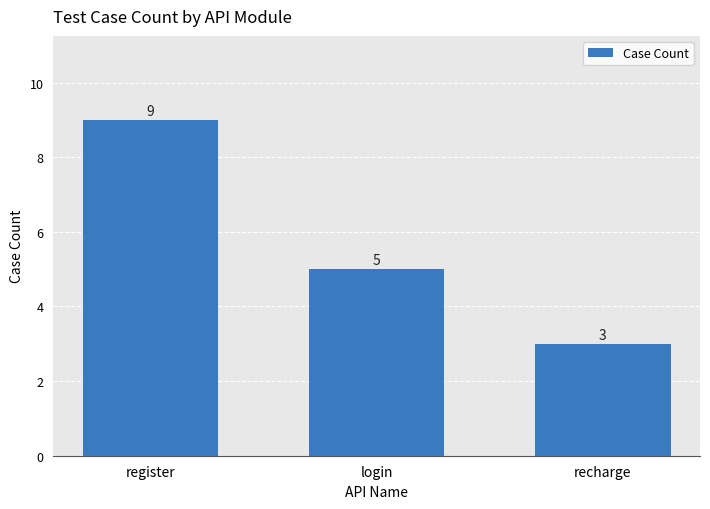

List the labels in order of value, smallest first.

recharge, login, register